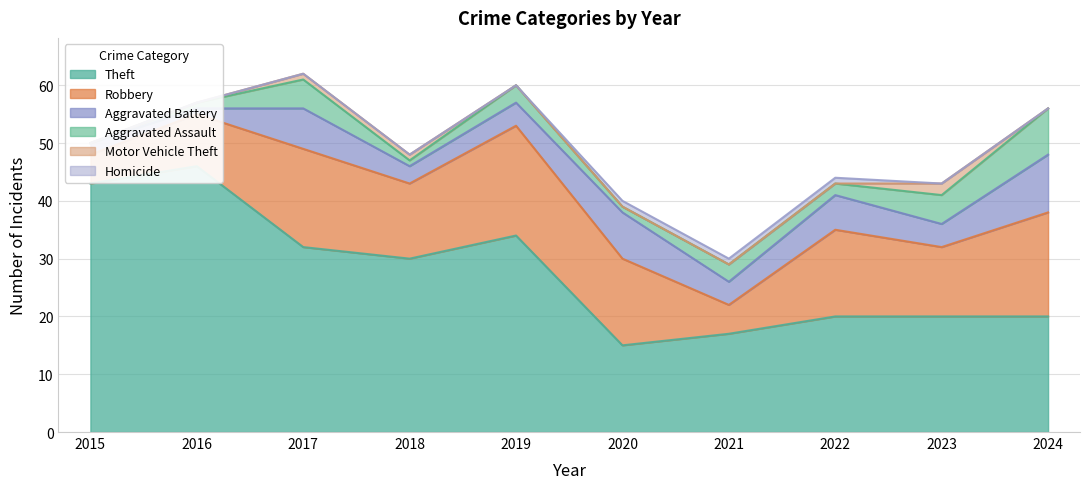

Which series has the largest total across all categories?

Theft